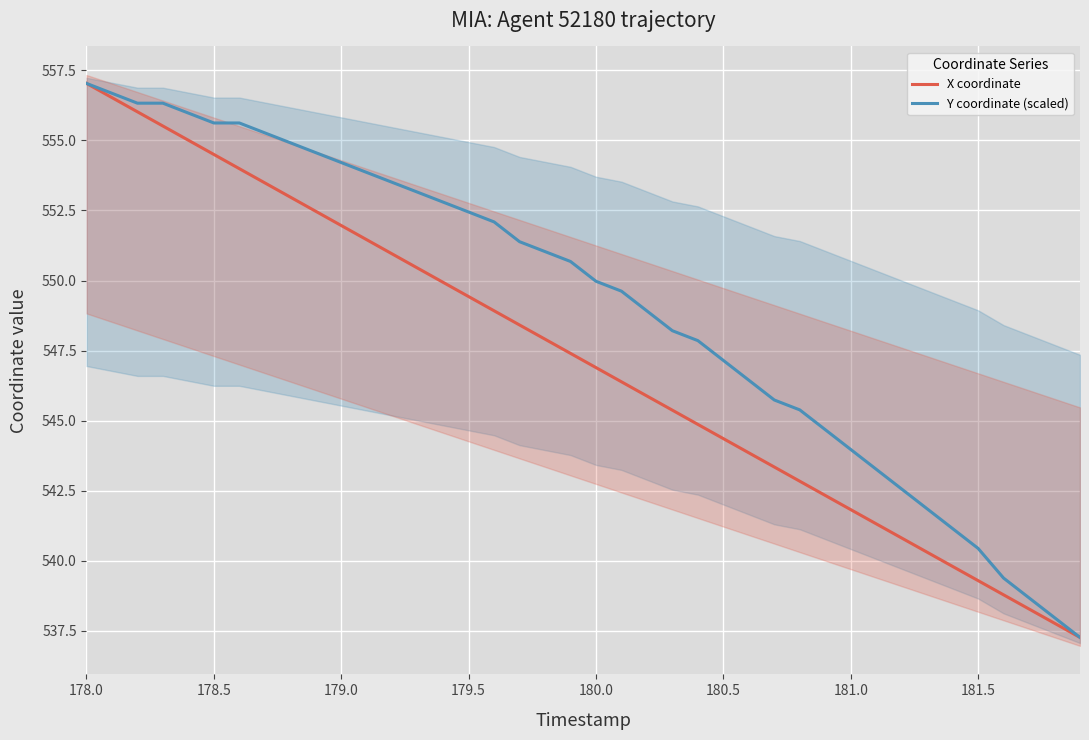

What is the highest value of the Y coordinate (scaled) series?

557.0